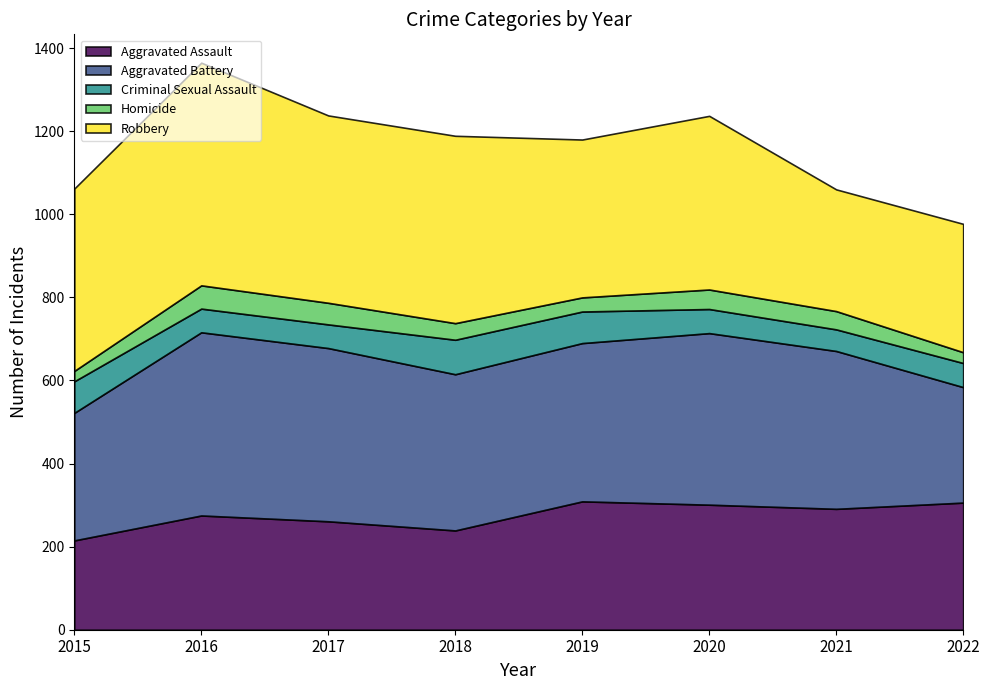

What is the lowest value of the Criminal Sexual Assault series?

52